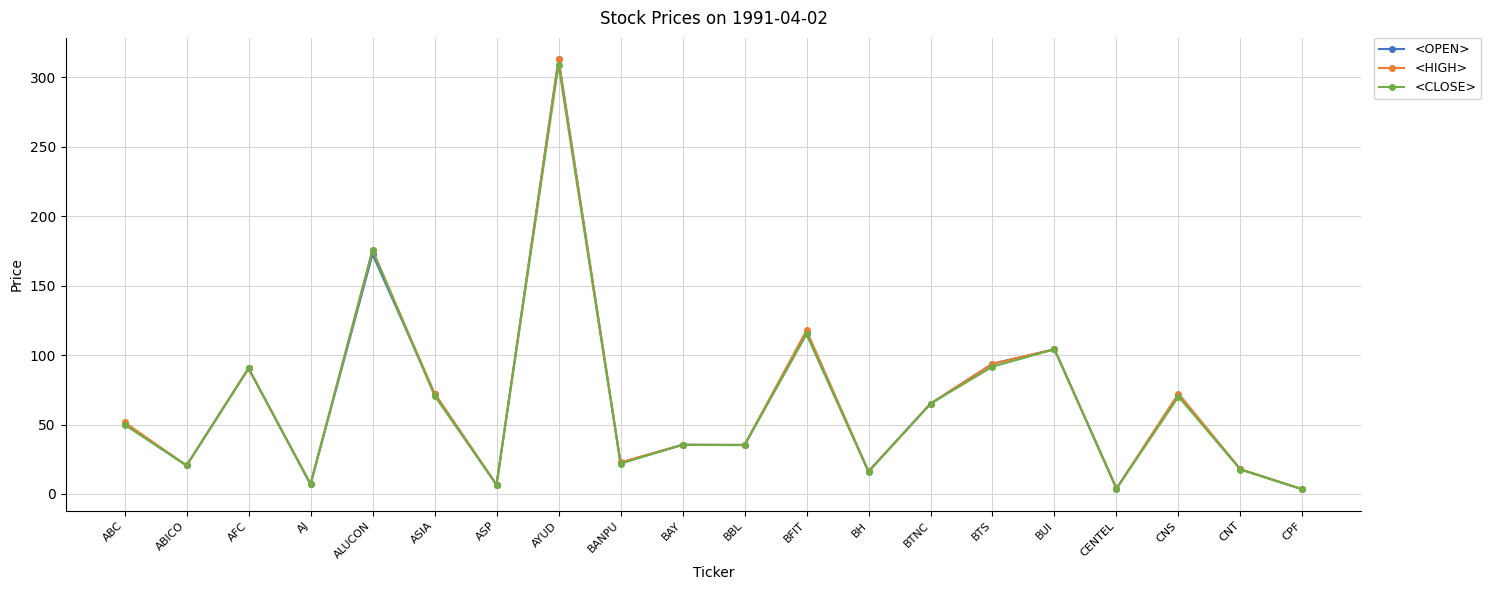

Where is <CLOSE> nearest to the value 156?

ALUCON